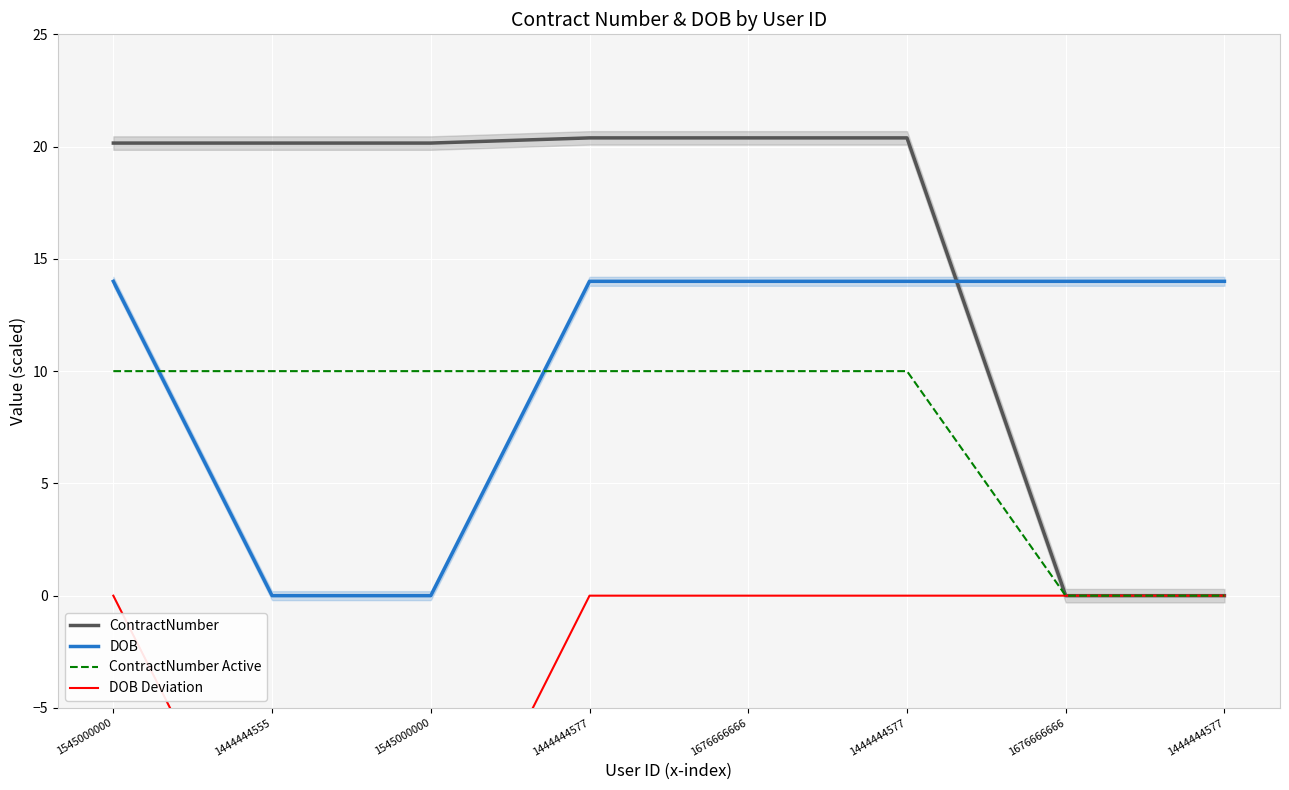

True or false: DOB has a value of 3.5 at 1444444577.

False